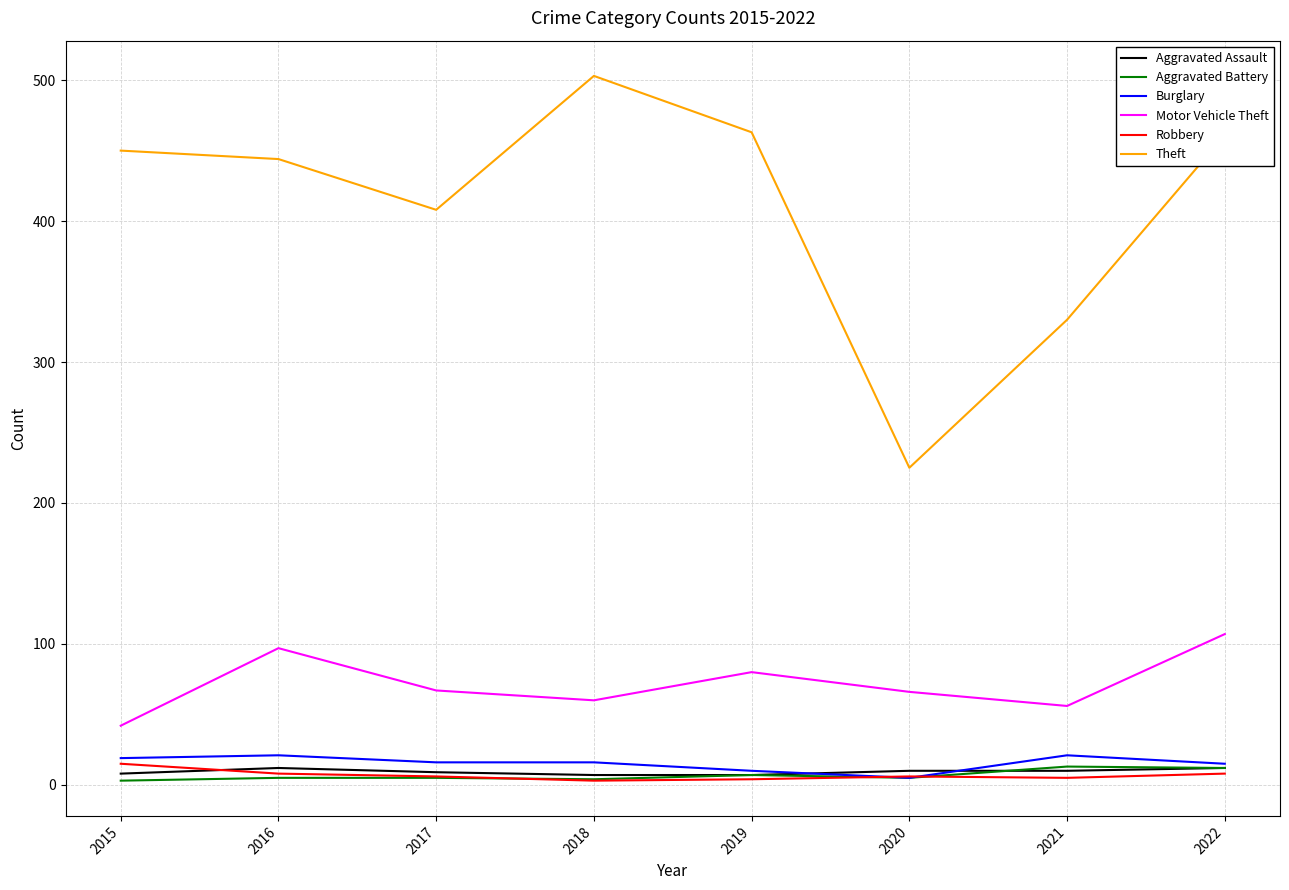

Between 2016 and 2020, which series saw the biggest shift?

Theft